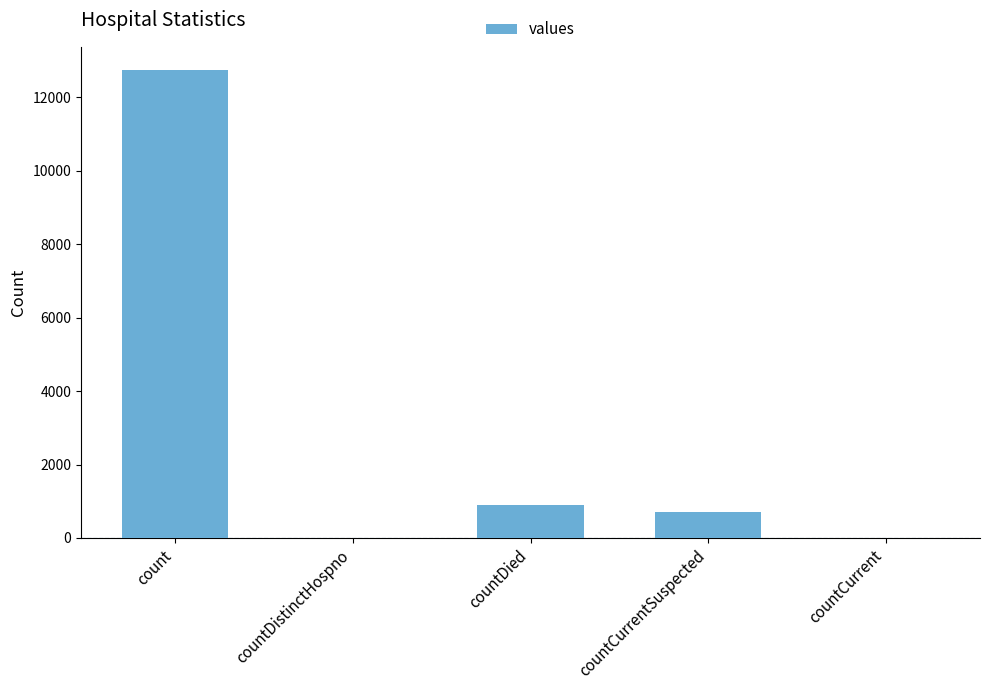

What is the average value?

2865